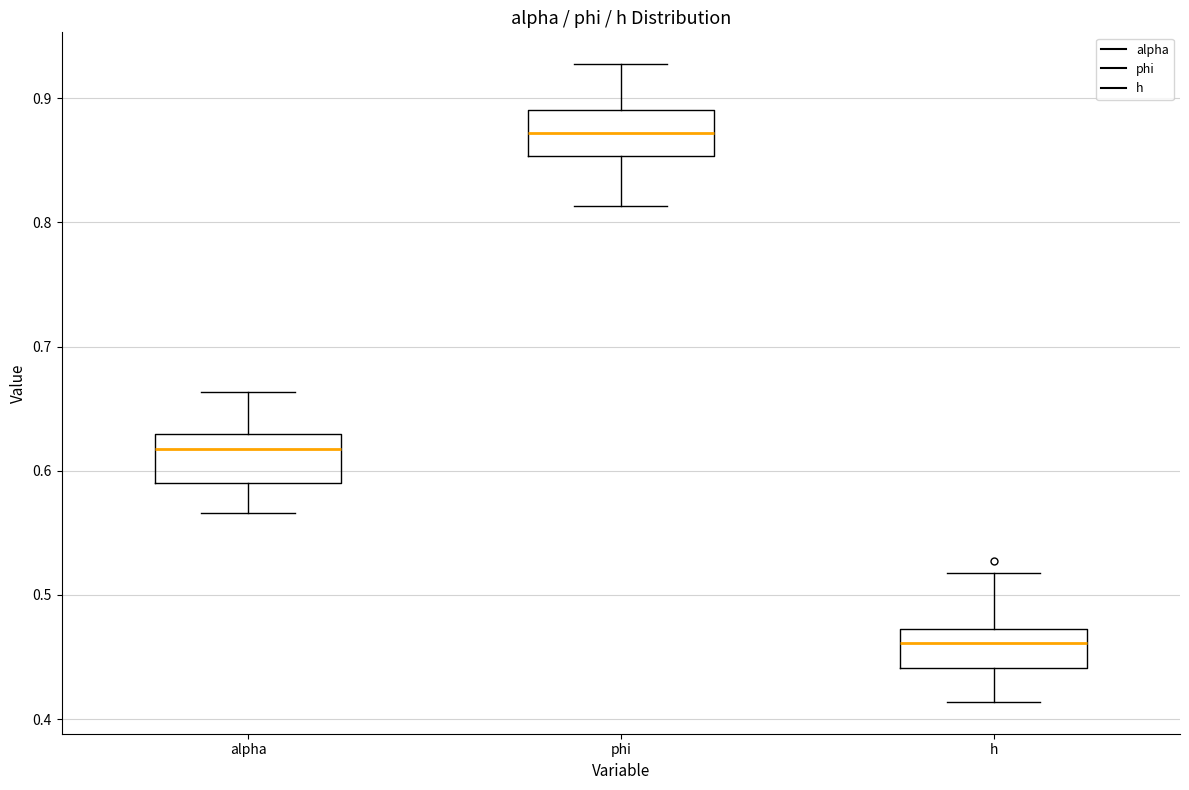

Which box's median line is the highest?

phi